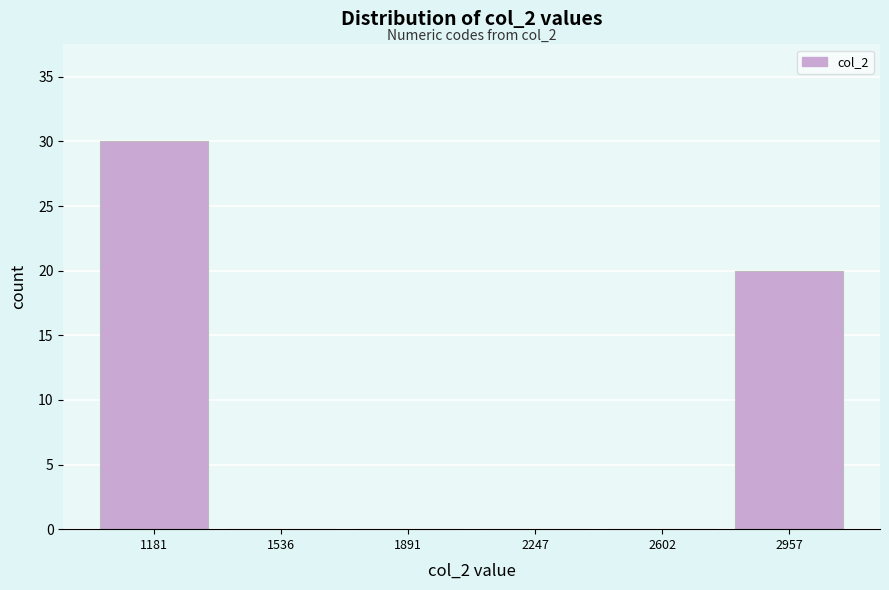

Which range on the x-axis has the tallest bar?

1000 to 1350